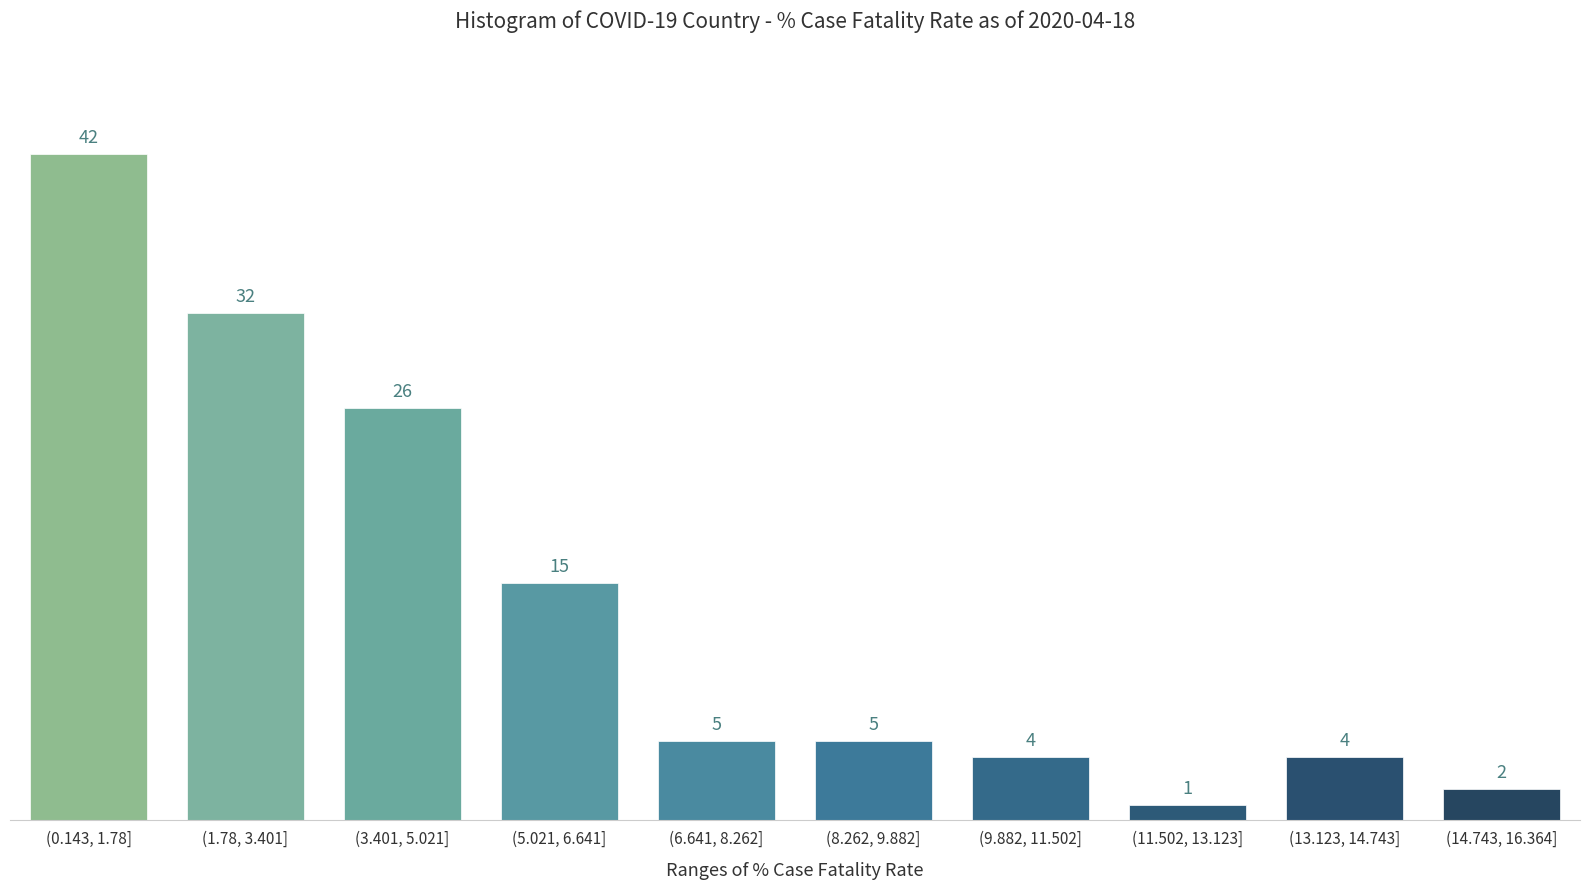

Reading left to right, extract all data points from this chart.

(0.143, 1.78]=42	(1.78, 3.401]=32	(3.401, 5.021]=26	(5.021, 6.641]=15	(6.641, 8.262]=5	(8.262, 9.882]=5	(9.882, 11.502]=4	(11.502, 13.123]=1	(13.123, 14.743]=4	(14.743, 16.364]=2